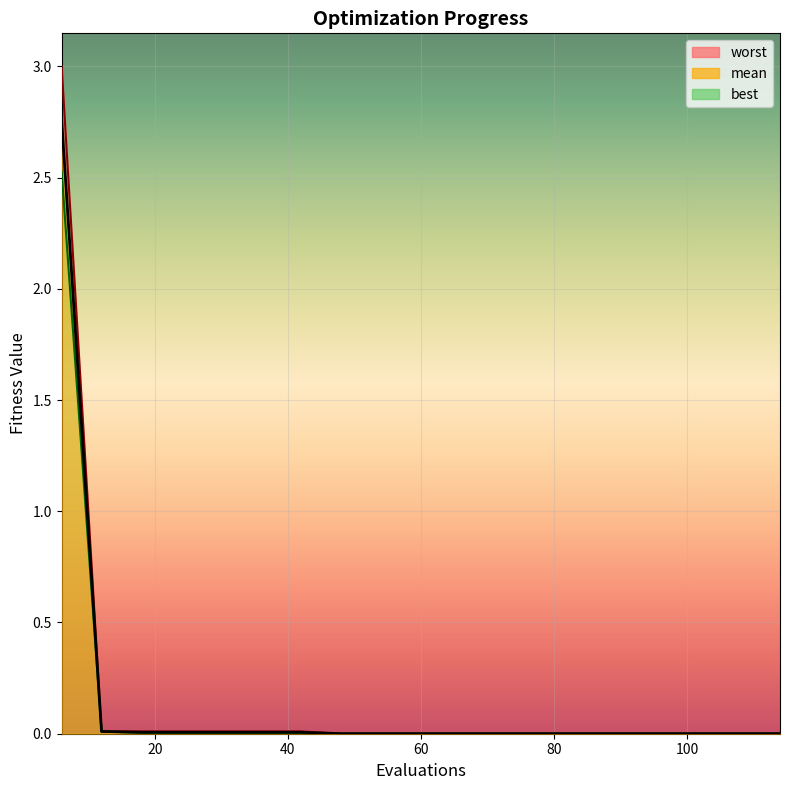

Which category has the highest value across all series?

6